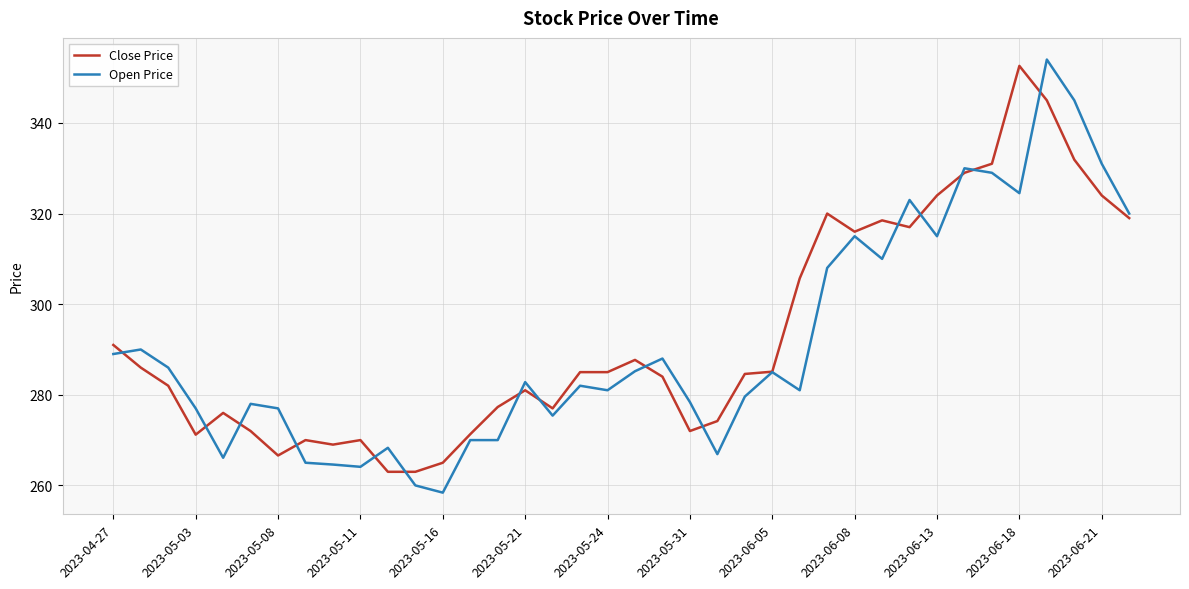

Which series has the widest spread of values?

Open Price